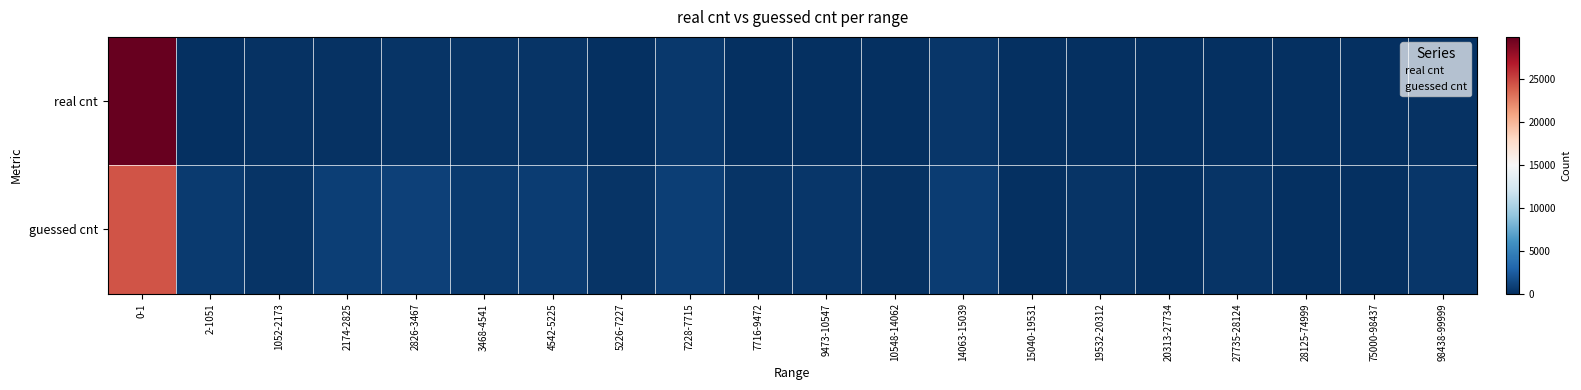

Rank the series by their maximum value, from highest to lowest.

real cnt, guessed cnt